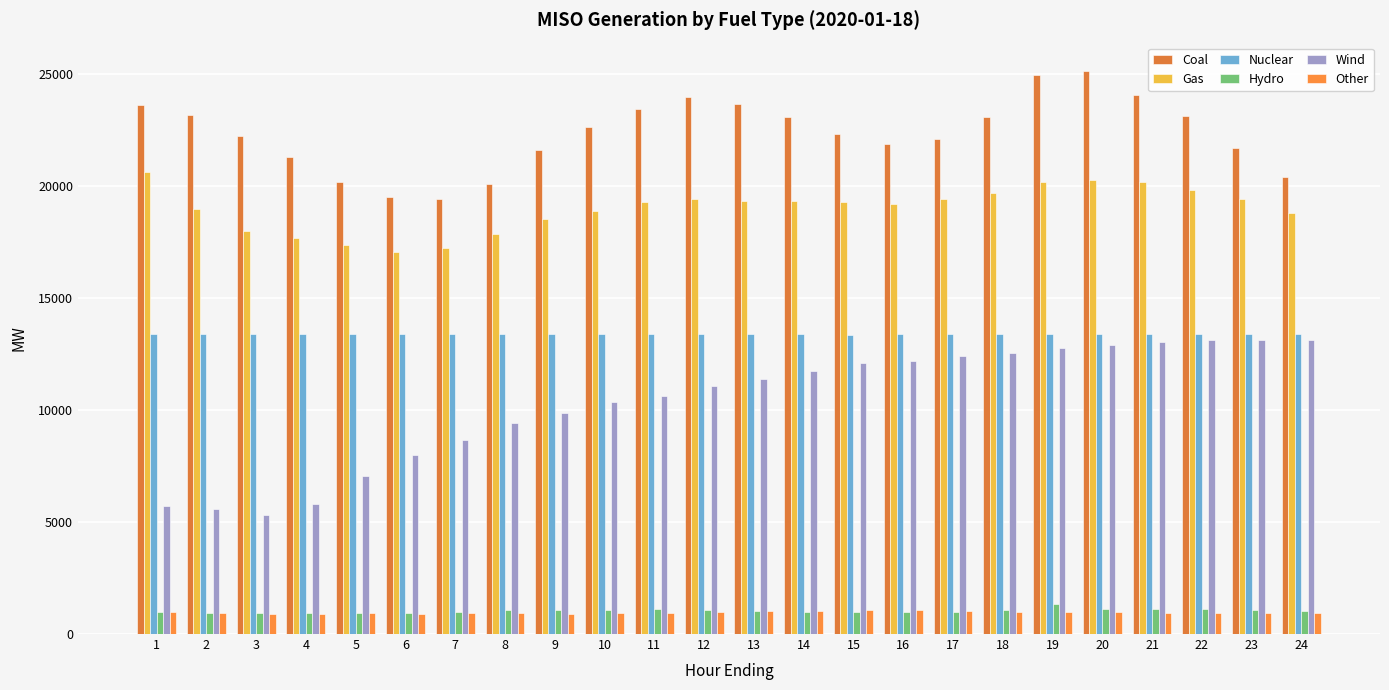

Are the bars horizontal?

No